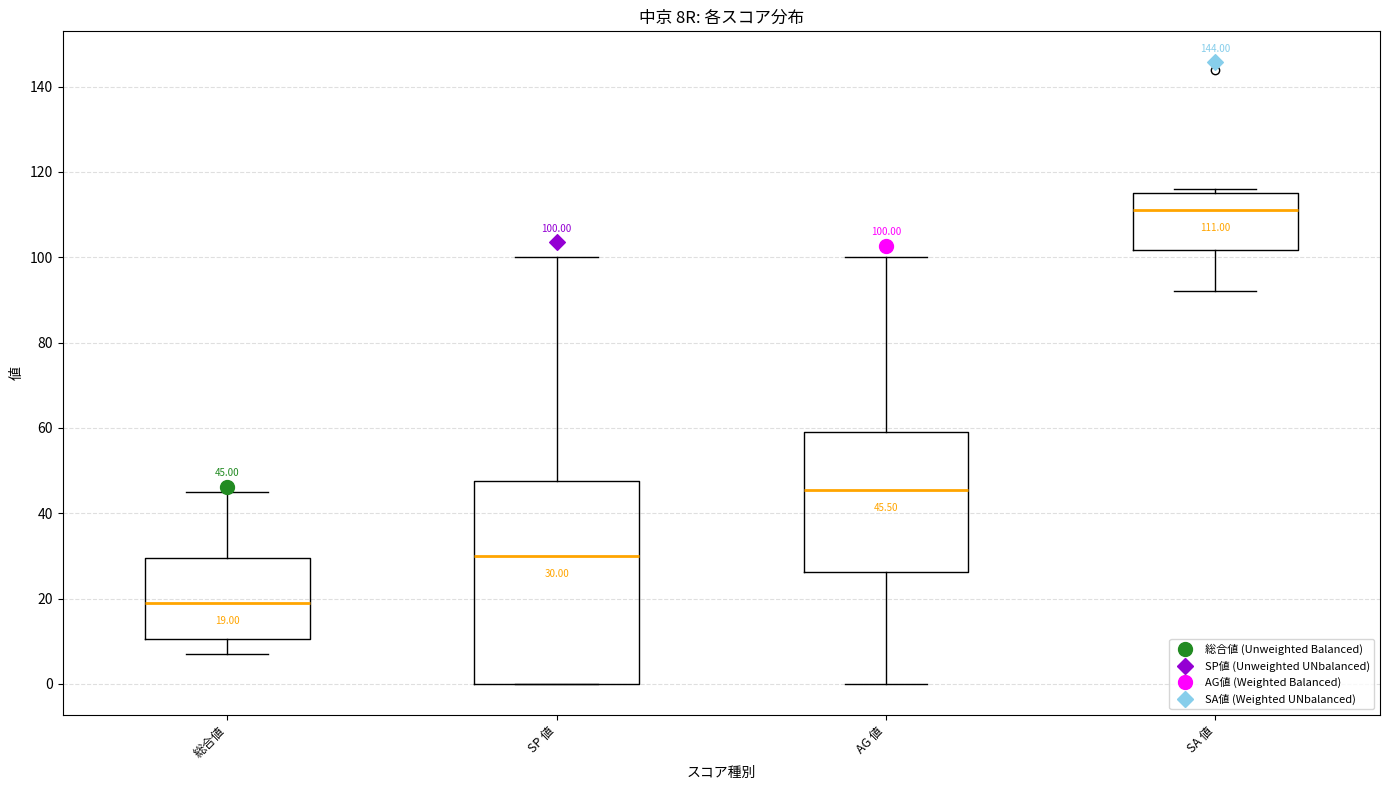

Which box's median line is the highest?

SA 値